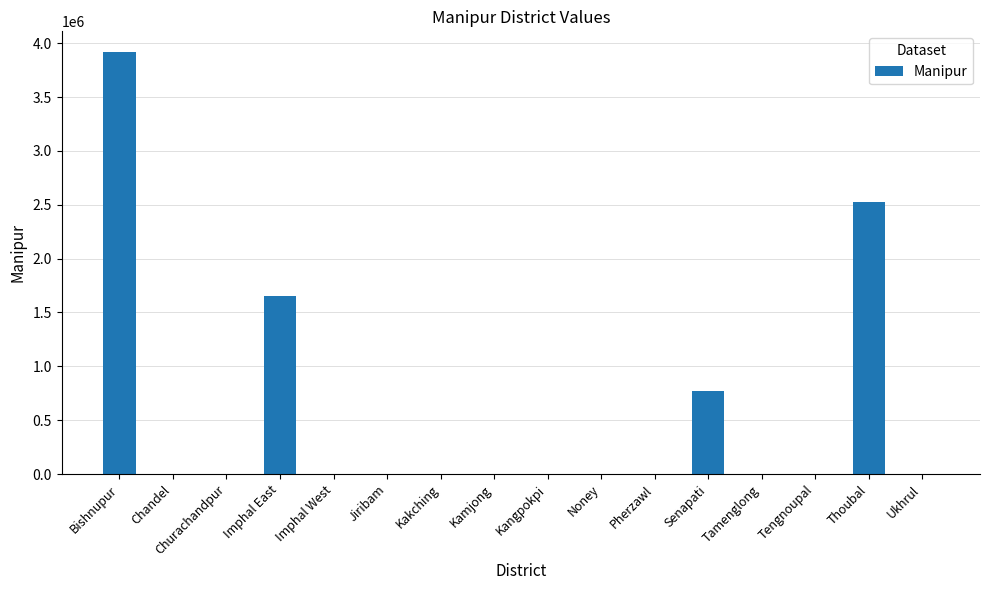

Reading left to right, what are all the values shown in this chart?

Bishnupur=3914000	Chandel=0	Churachandpur=0	Imphal East=1657000	Imphal West=0	Jiribam=0	Kakching=0	Kamjong=0	Kangpokpi=0	Noney=0	Pherzawl=0	Senapati=768000	Tamenglong=0	Tengnoupal=0	Thoubal=2529000	Ukhrul=0